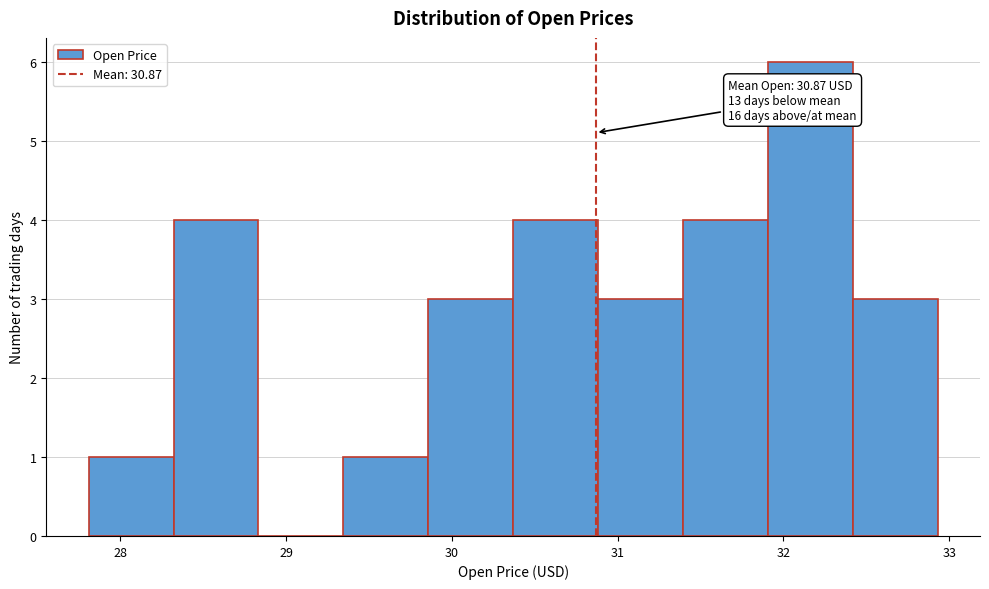

Over which range of the x-axis is the bar tallest?

31.9 to 32.4